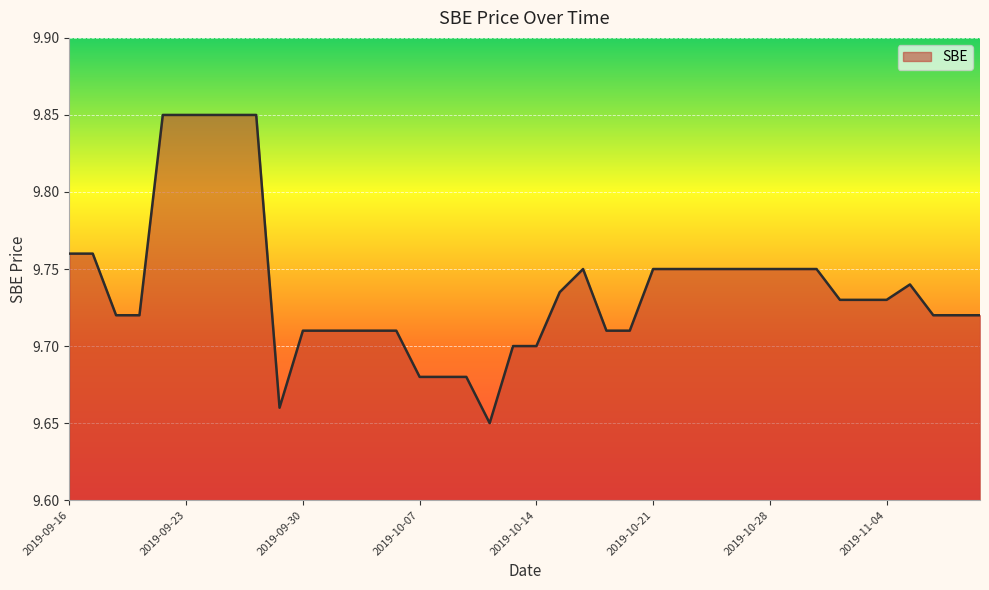

How many distinct data groups are displayed?

1